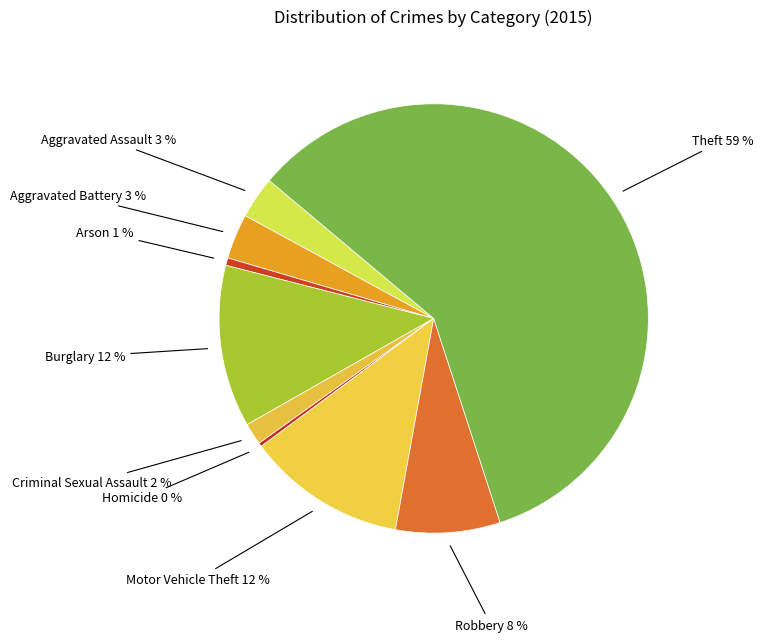

Count the number of slices in the pie.

9